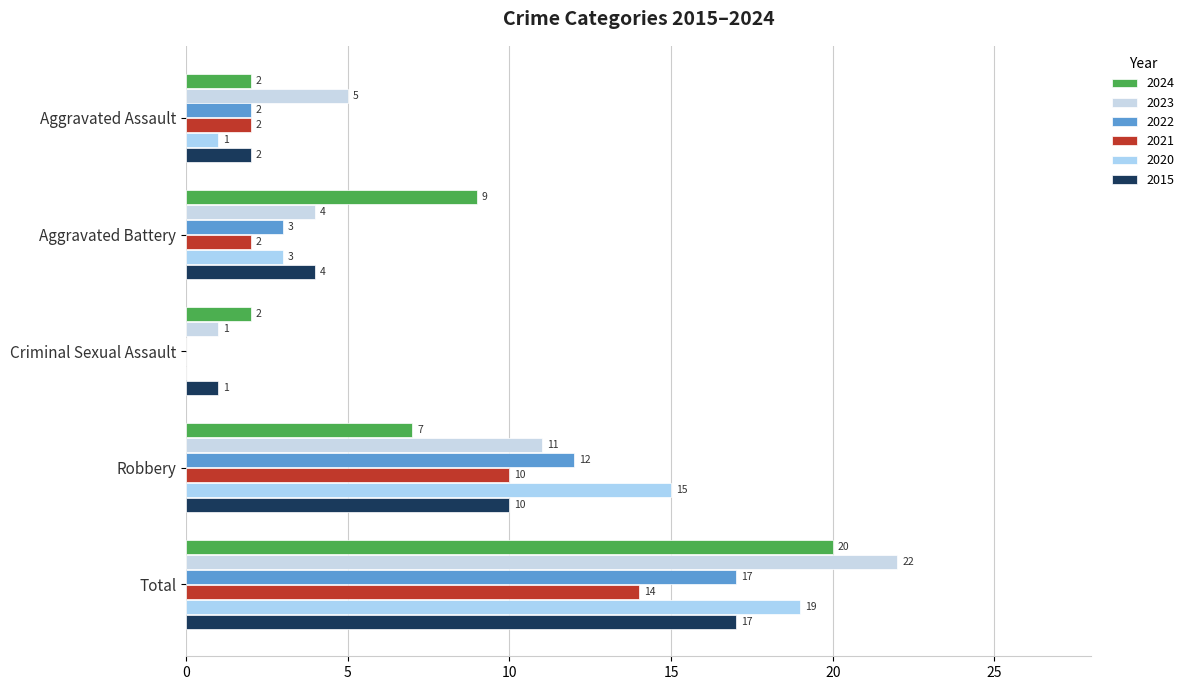

Reading left to right, extract all data points from this chart.

2024: Aggravated Assault=2	Aggravated Battery=9	Criminal Sexual Assault=2	Robbery=7	Total=20
2023: Aggravated Assault=5	Aggravated Battery=4	Criminal Sexual Assault=1	Robbery=11	Total=22
2022: Aggravated Assault=2	Aggravated Battery=3	Criminal Sexual Assault=0	Robbery=12	Total=17
2021: Aggravated Assault=2	Aggravated Battery=2	Criminal Sexual Assault=0	Robbery=10	Total=14
2020: Aggravated Assault=1	Aggravated Battery=3	Criminal Sexual Assault=0	Robbery=15	Total=19
2015: Aggravated Assault=2	Aggravated Battery=4	Criminal Sexual Assault=1	Robbery=10	Total=17